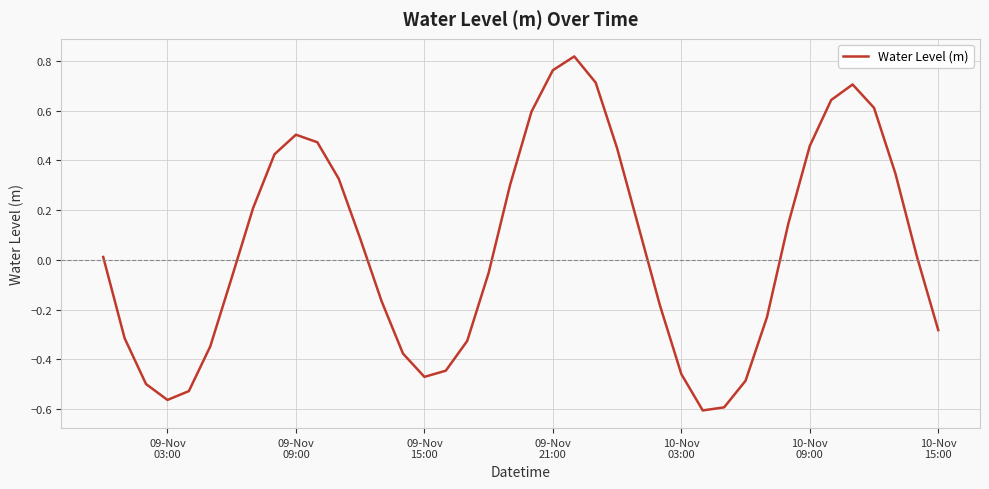

What is the difference between the maximum and minimum values?

1.4